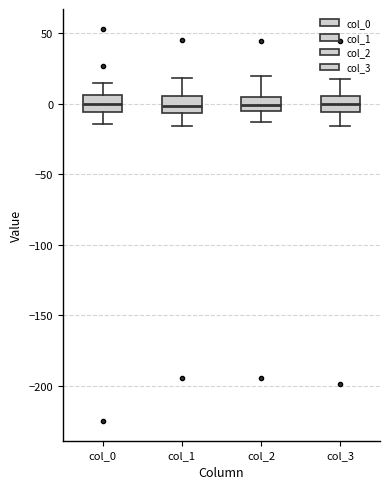

Reading left to right, read every box against the y-axis: the position of its median line, the range the box covers, and the ends of its whiskers. The values are not printed on the chart, so give them approximately, as read against the axis.

col_0: median 0, box -5 to 5, whiskers -15 to 15
col_1: median 0, box -5 to 5, whiskers -15 to 20
col_2: median 0, box -5 to 5, whiskers -15 to 20
col_3: median 0, box -5 to 5, whiskers -15 to 20